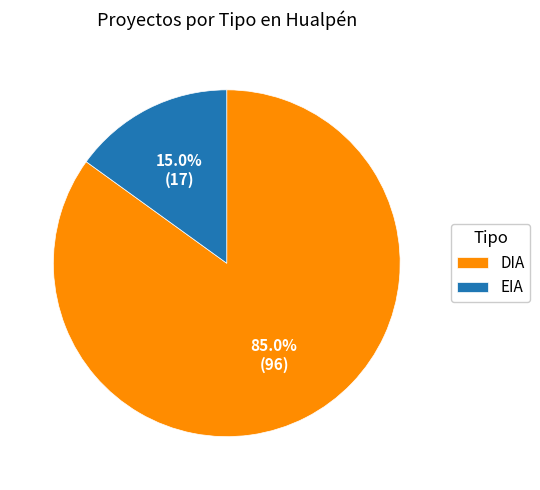

Rank the categories by value from lowest to highest.

EIA, DIA